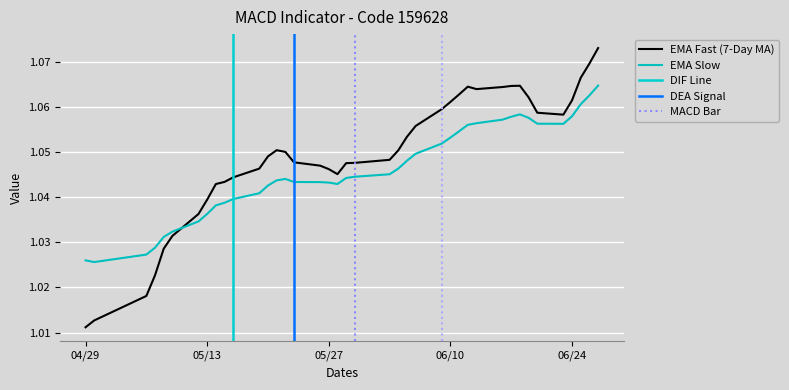

True or false: macd_bar and ema_slow cross at least once.

False